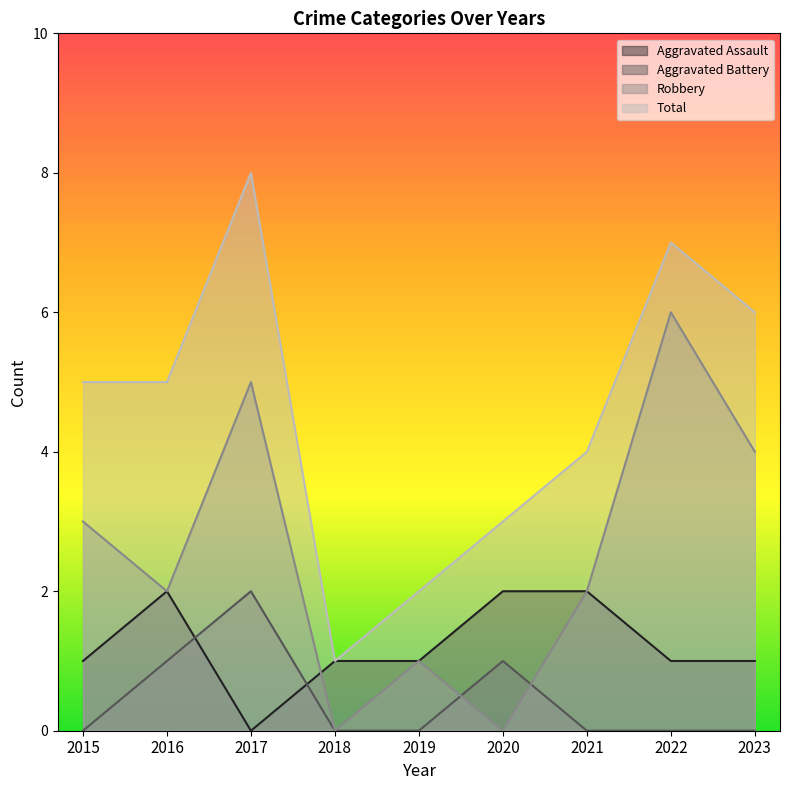

How many lines are shown in the chart?

4